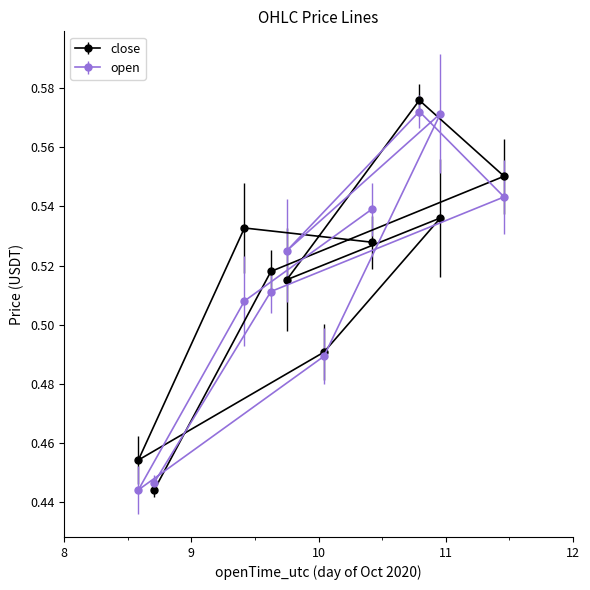

Is it true that low equals 0.5 at 2020-10-10 23:00?

True